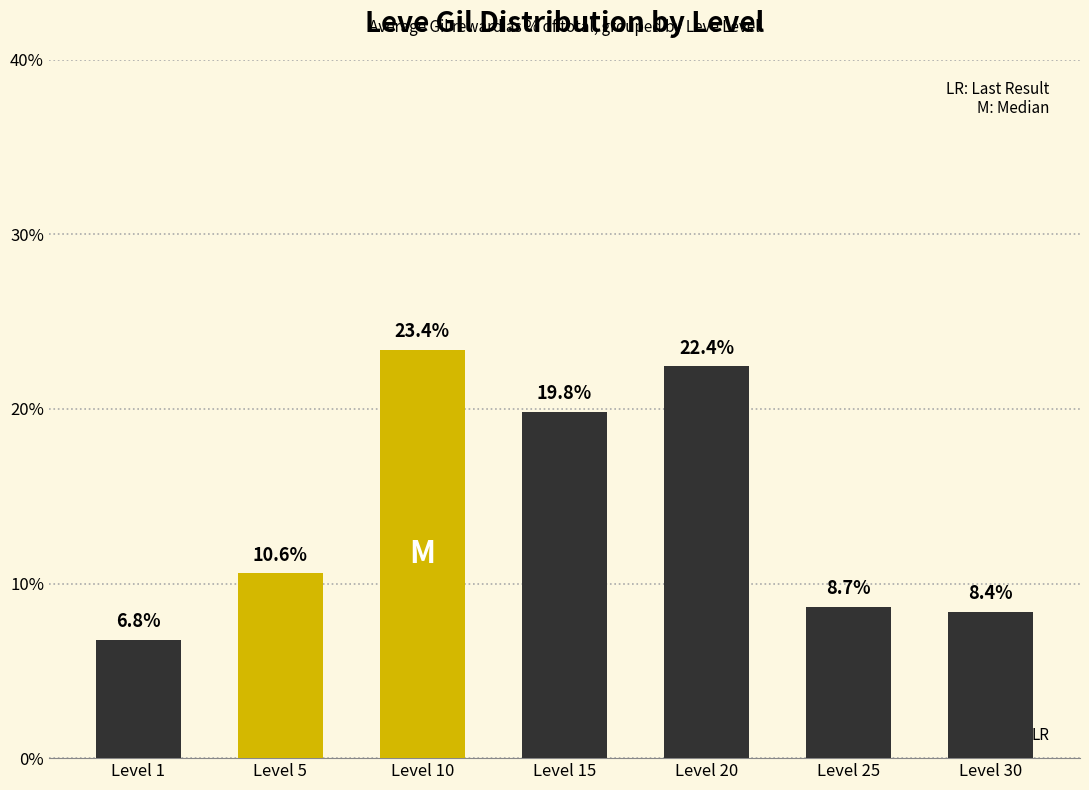

How many data points are less than 10?

3